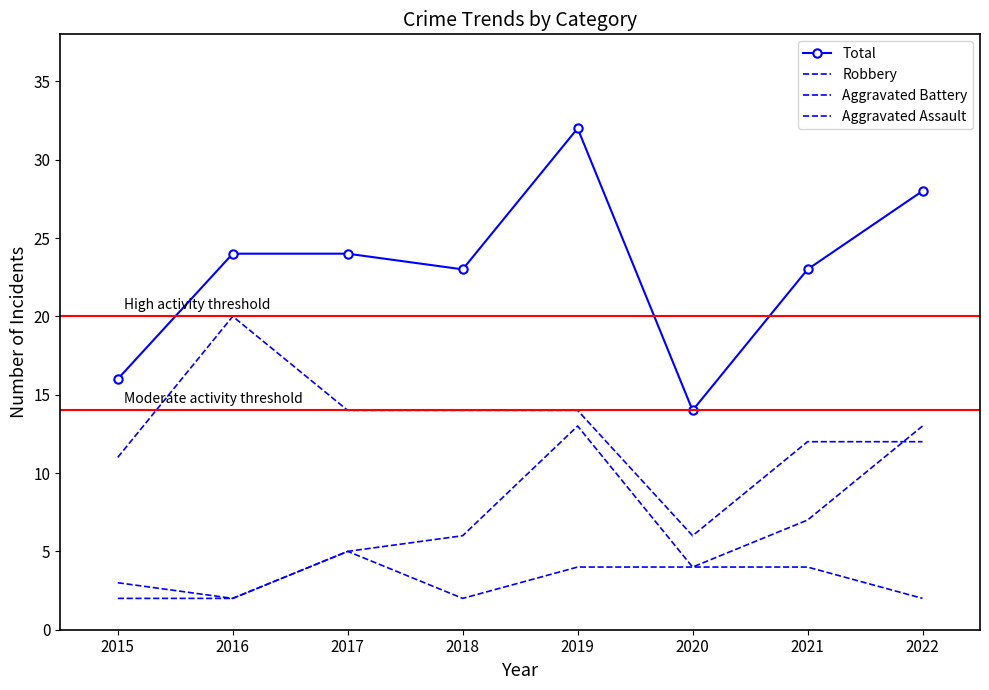

Reading right to left, transcribe all the data shown in this chart.

Total: 28	23	14	32	23	24	24	16
Robbery: 12	12	6	14	14	14	20	11
Aggravated Battery: 13	7	4	13	6	5	2	2
Aggravated Assault: 2	4	4	4	2	5	2	3